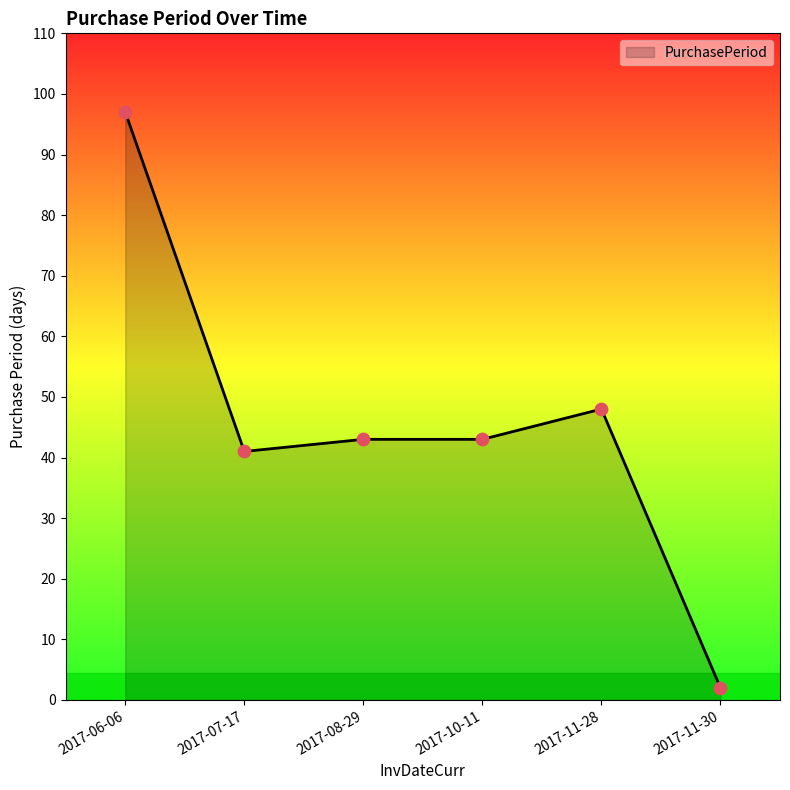

Between 2017-07-17 and 2017-08-29, which is larger?

2017-08-29